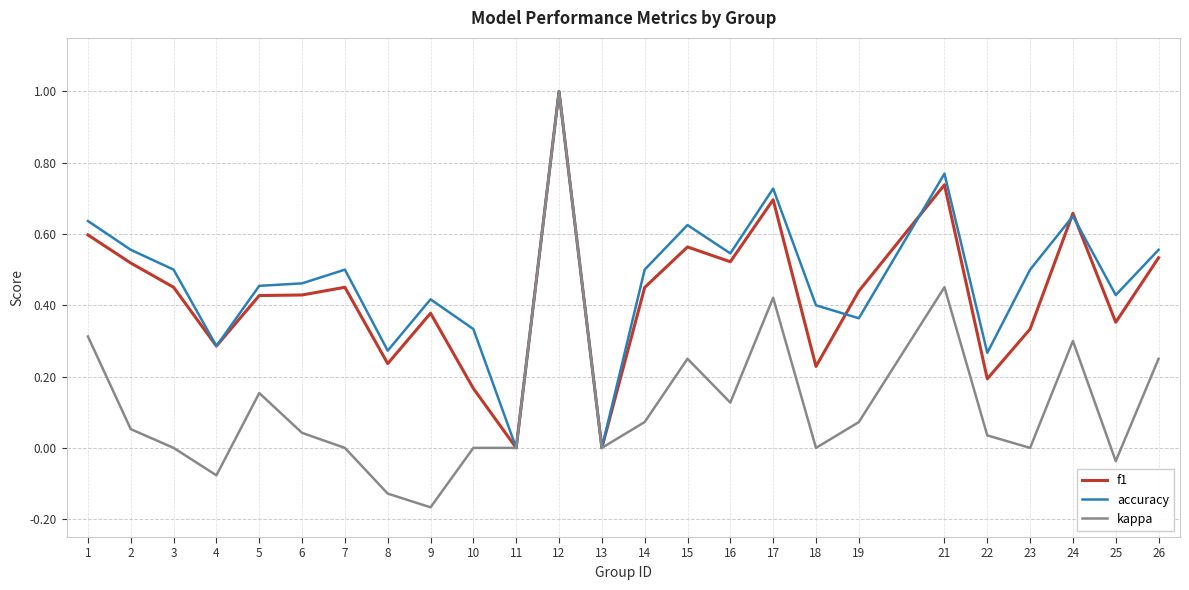

Which series changed the most between 9 and 17?

kappa